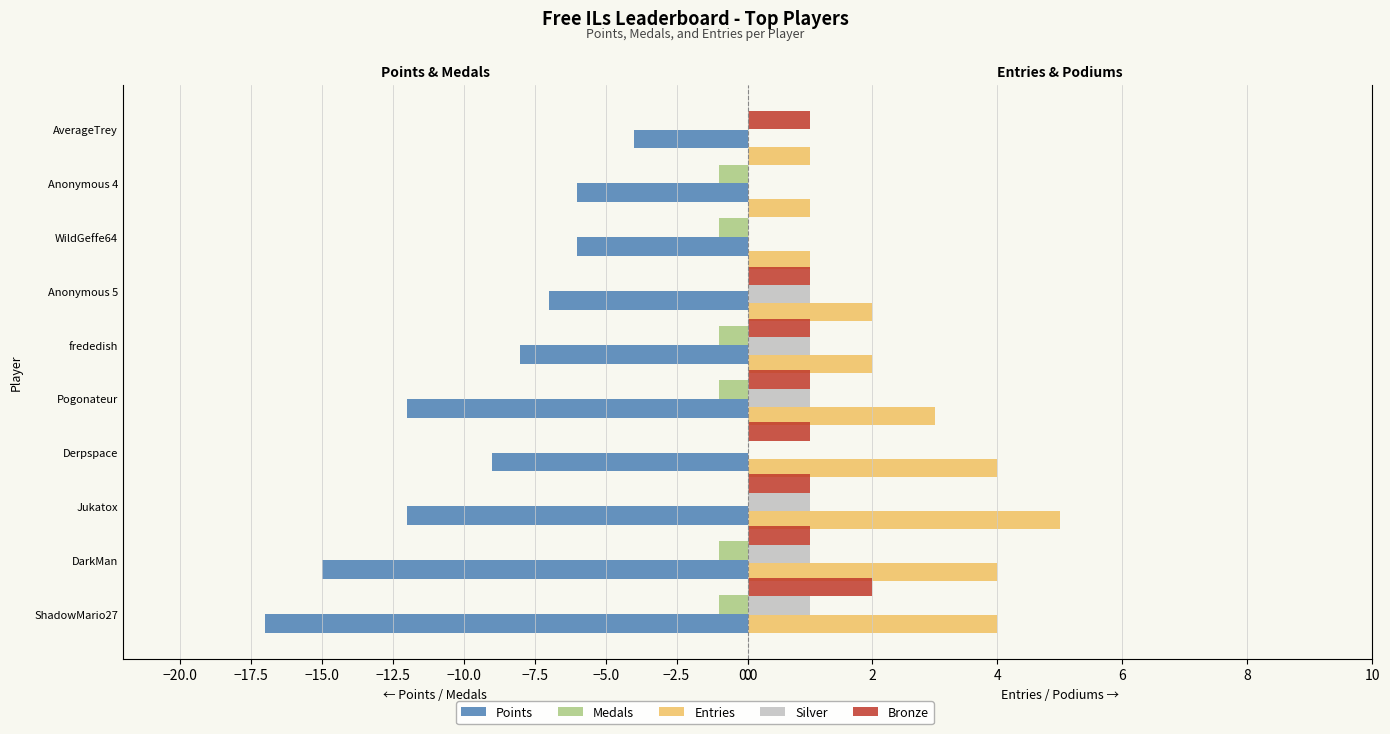

Is it true that Silver equals 1 at −12.5?

True